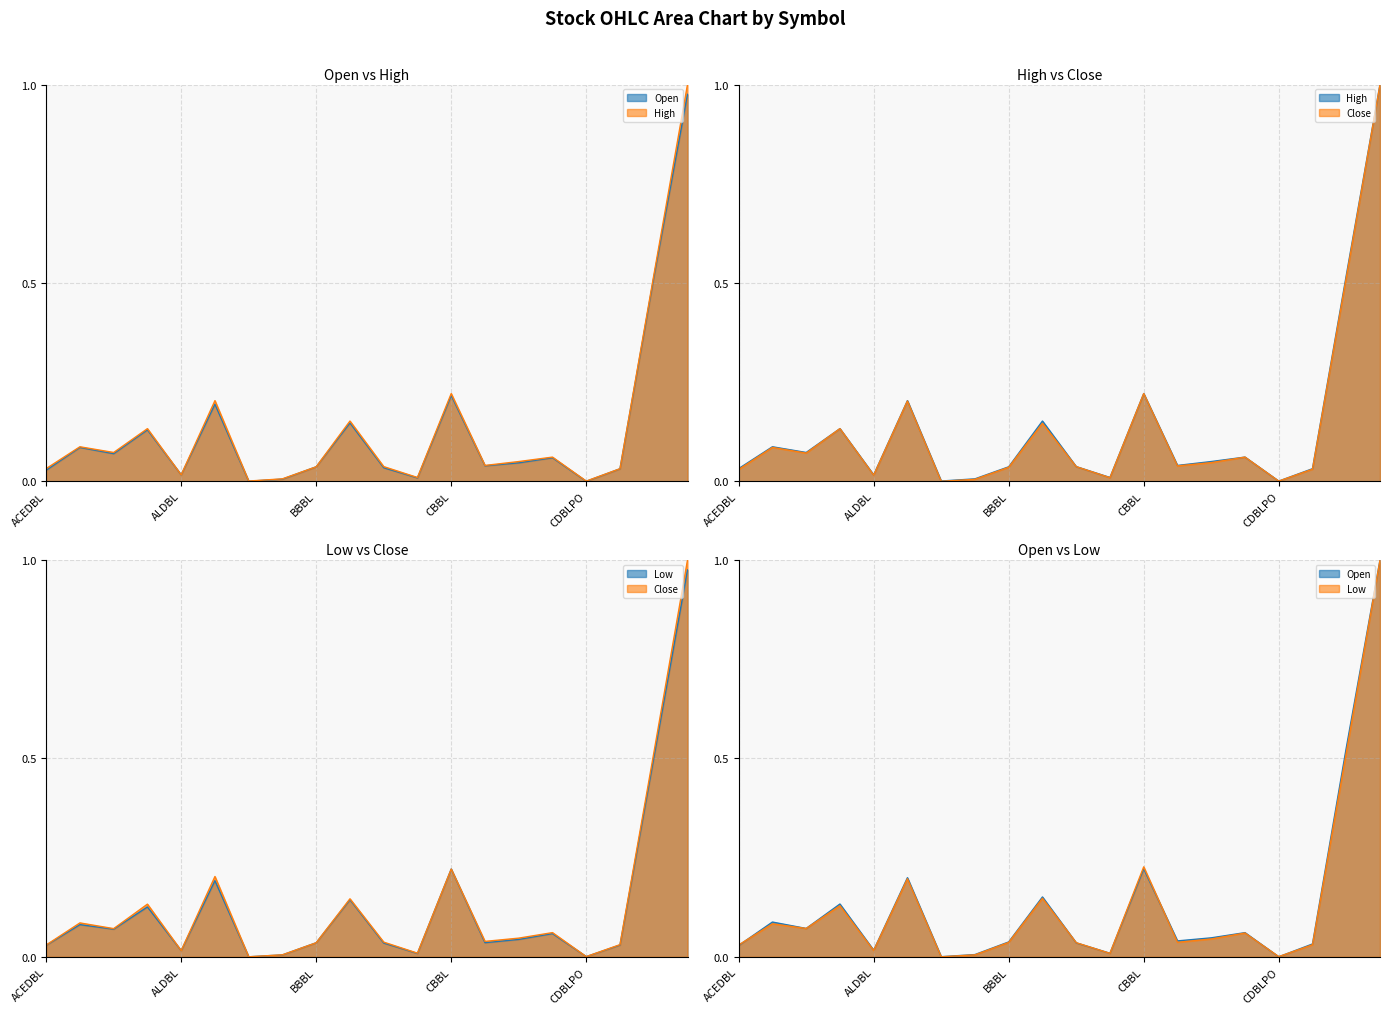

What is the label of the 1st point from the left?

ACEDBL